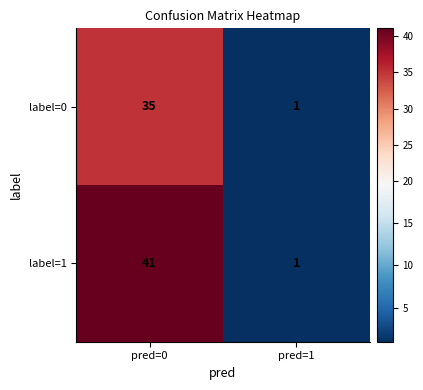

Which category has the lowest value in the label=0 series?

pred=1